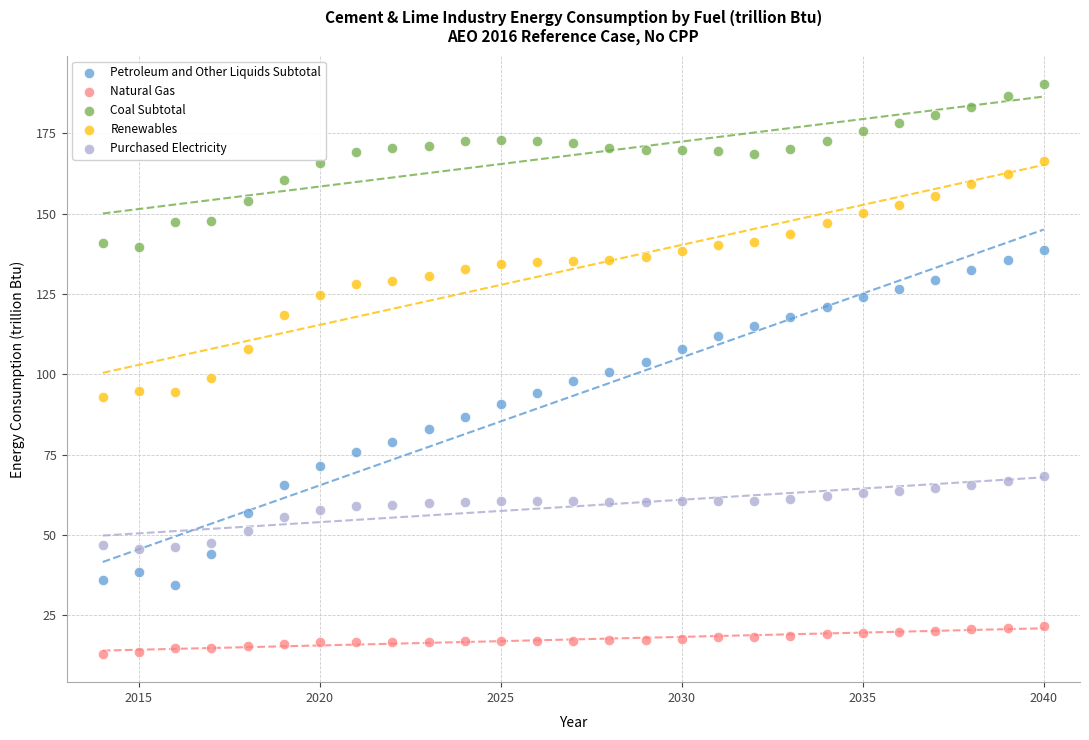

Which series contains the lowest Y value?

Natural Gas